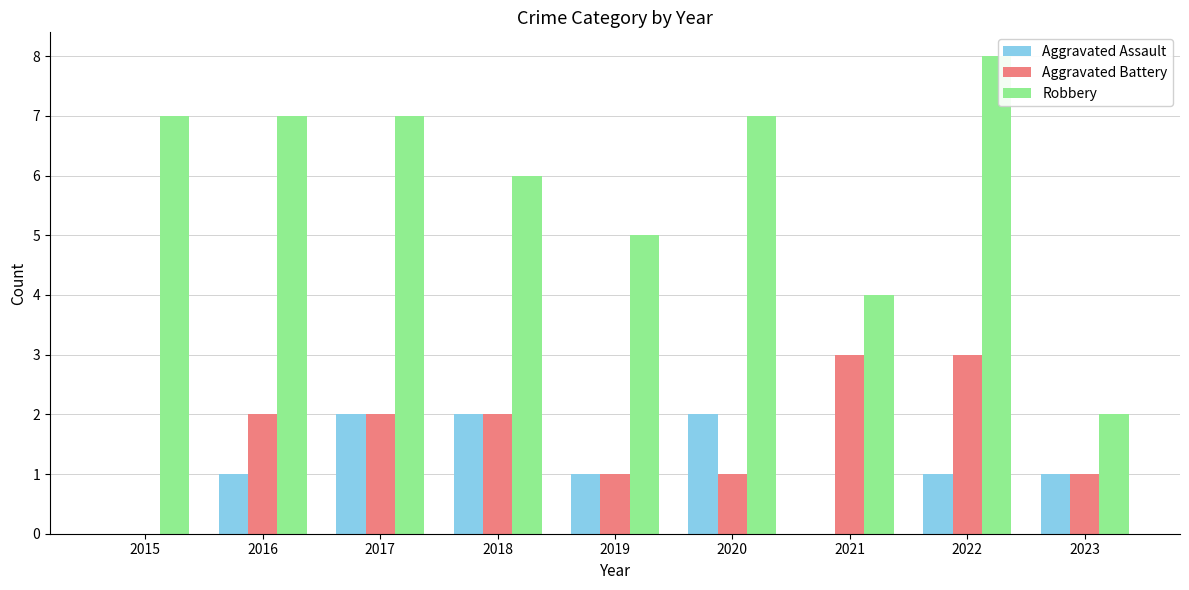

Between 2021 and 2022, which series saw the biggest shift?

Robbery